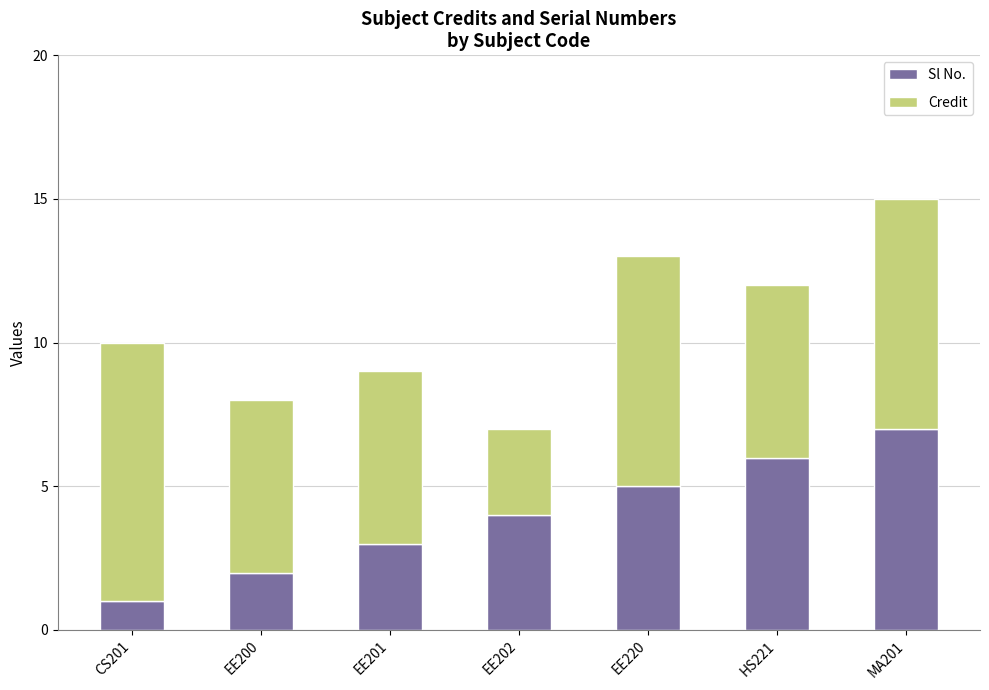

How many bars are there in total?

7